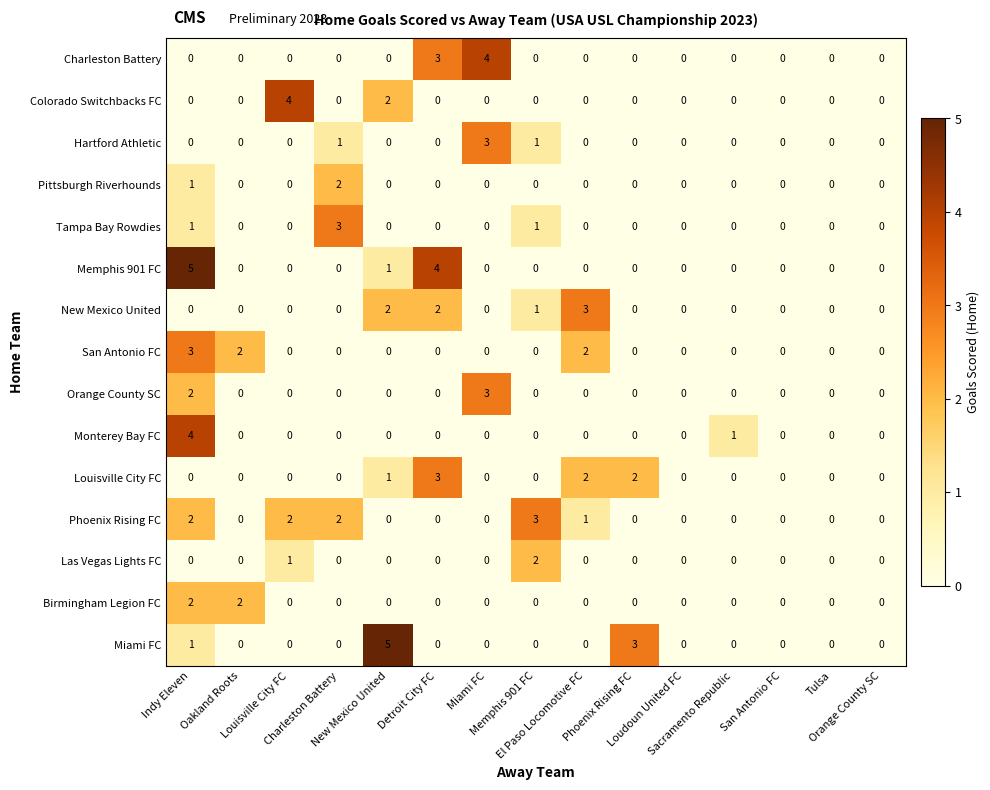

What is the maximum value shown in the chart?

5